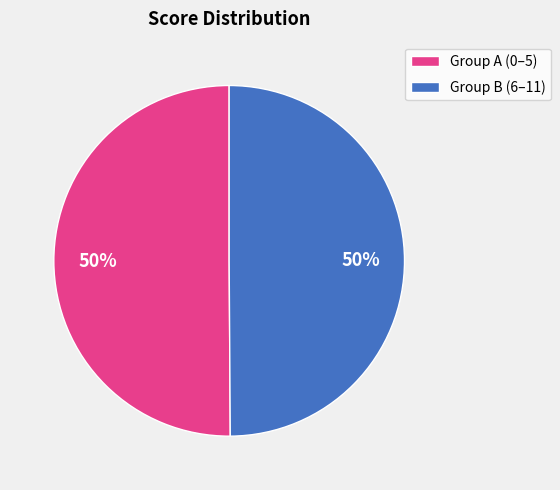

To the nearest percent, what portion does Group B (6–11) represent?

50%